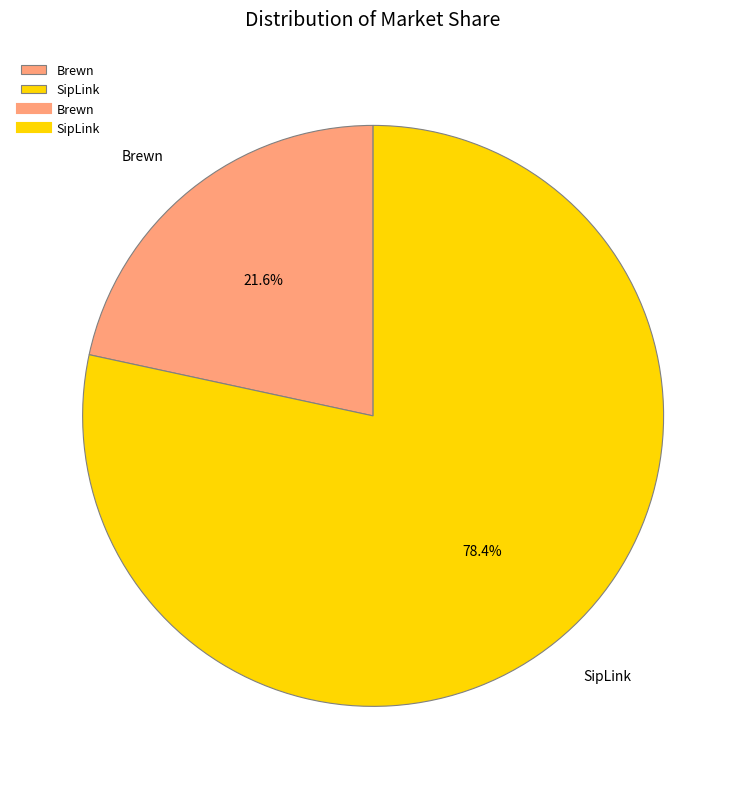

Which has a higher value, SipLink or Brewn?

SipLink